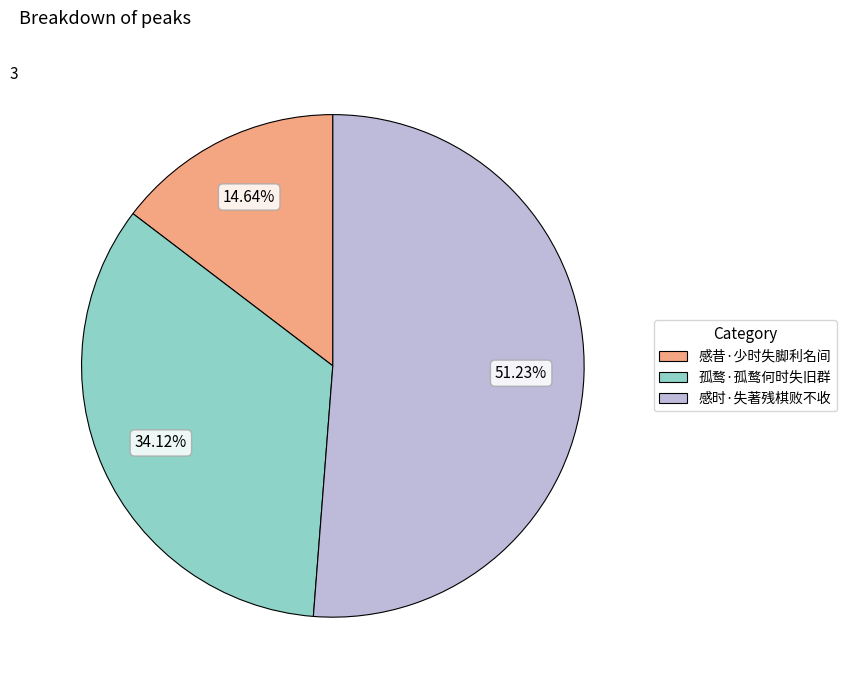

Is it true that 孤鹜·孤鹜何时失旧群 is 21% of the pie?

False